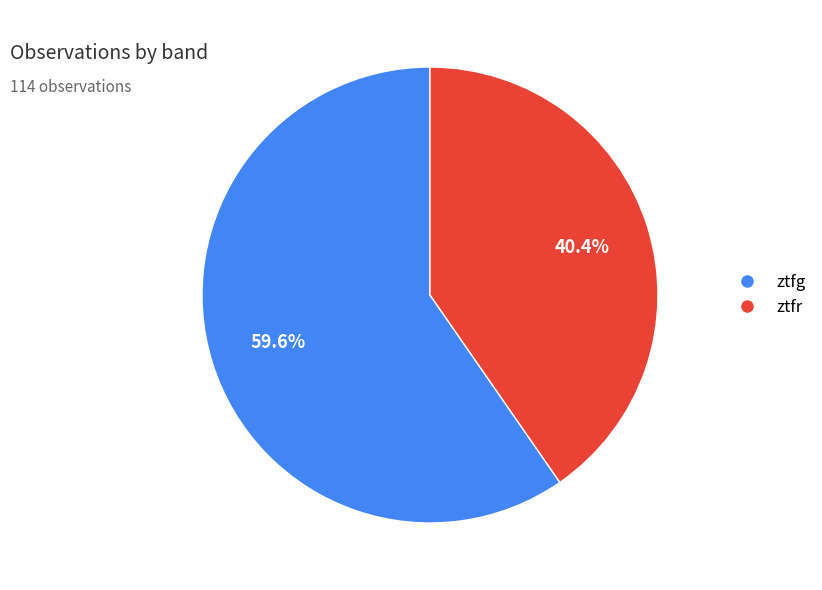

To the nearest percent, what is the average slice percentage?

50%